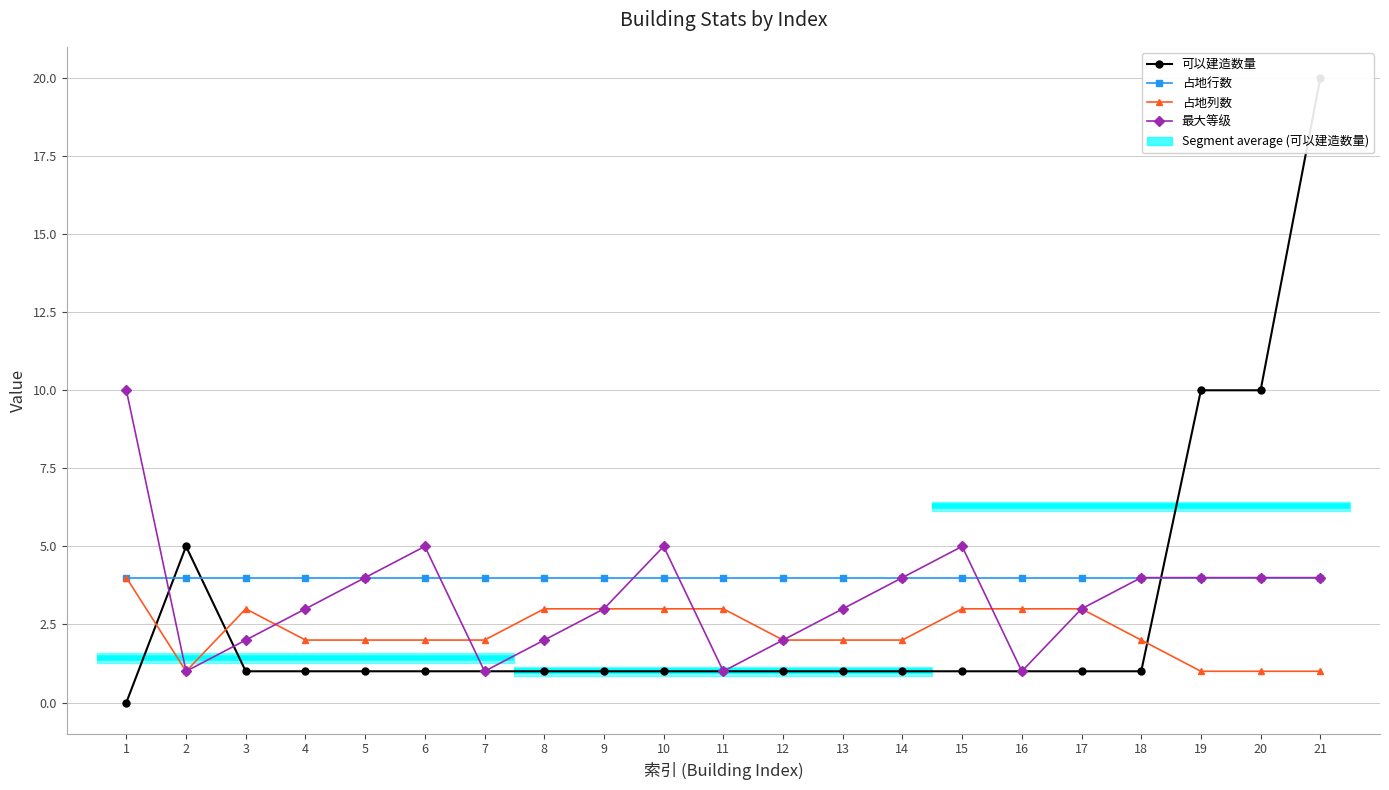

What is the sum of all 最大等级 values?

71